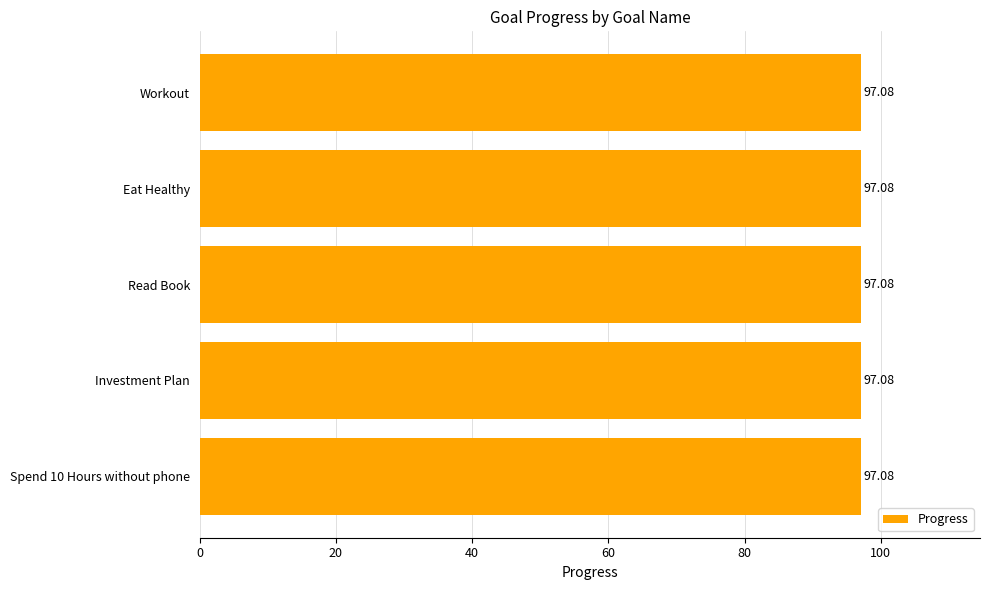

Is it true that the value at 2025-09-08 is 1.7?

False